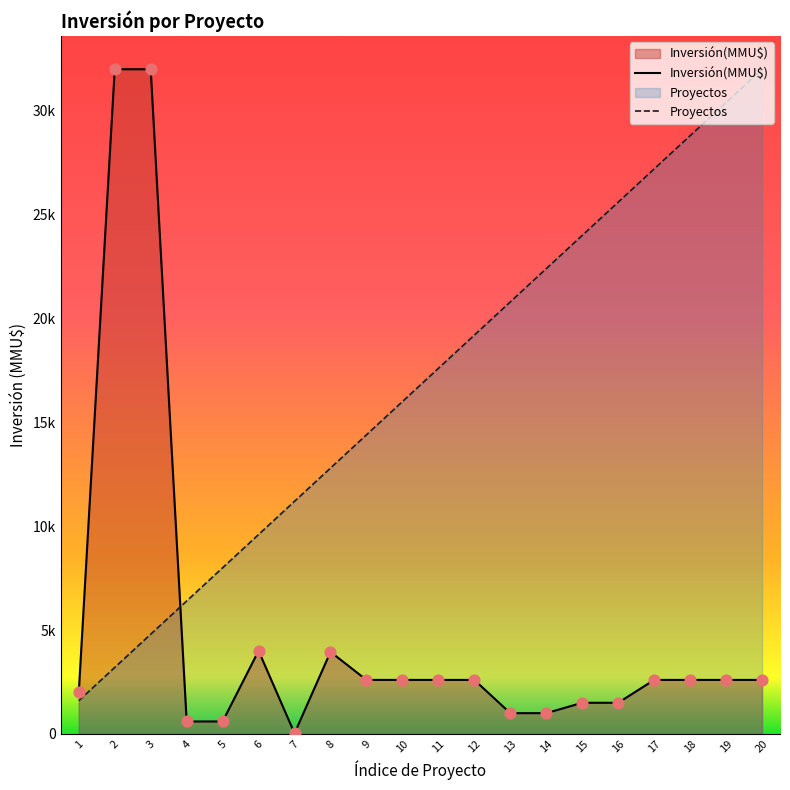

At which category is the sum across all series the highest?

3